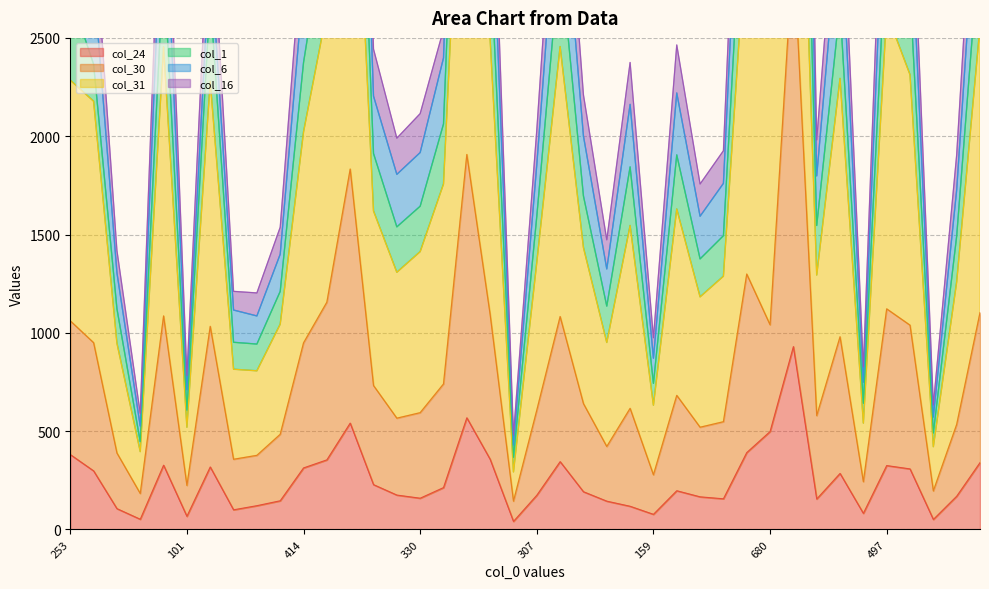

True or false: col_24 and col_16 intersect in this chart.

False